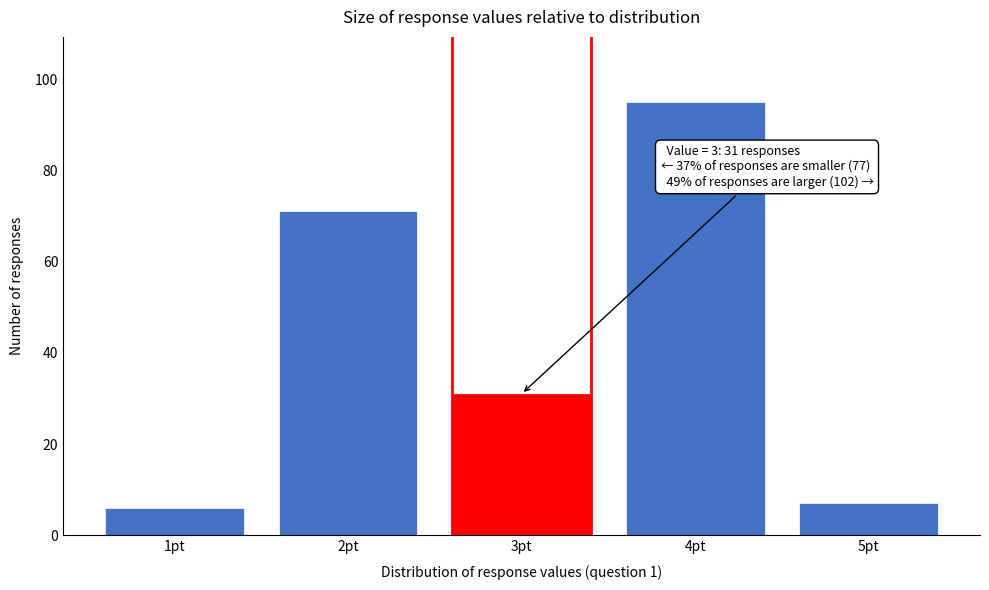

Reading left to right, transcribe all the data shown in this chart.

1pt=6	2pt=71	3pt=31	4pt=95	5pt=7